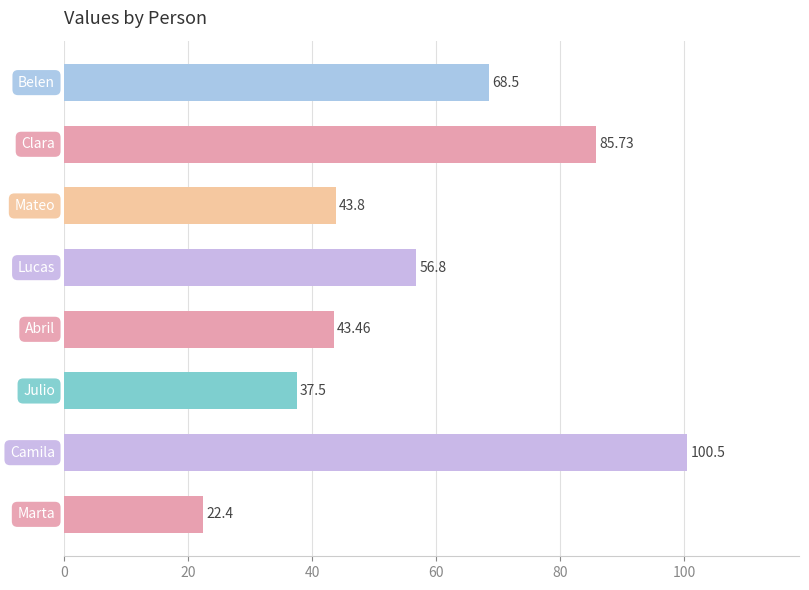

How many series are shown in this chart?

1